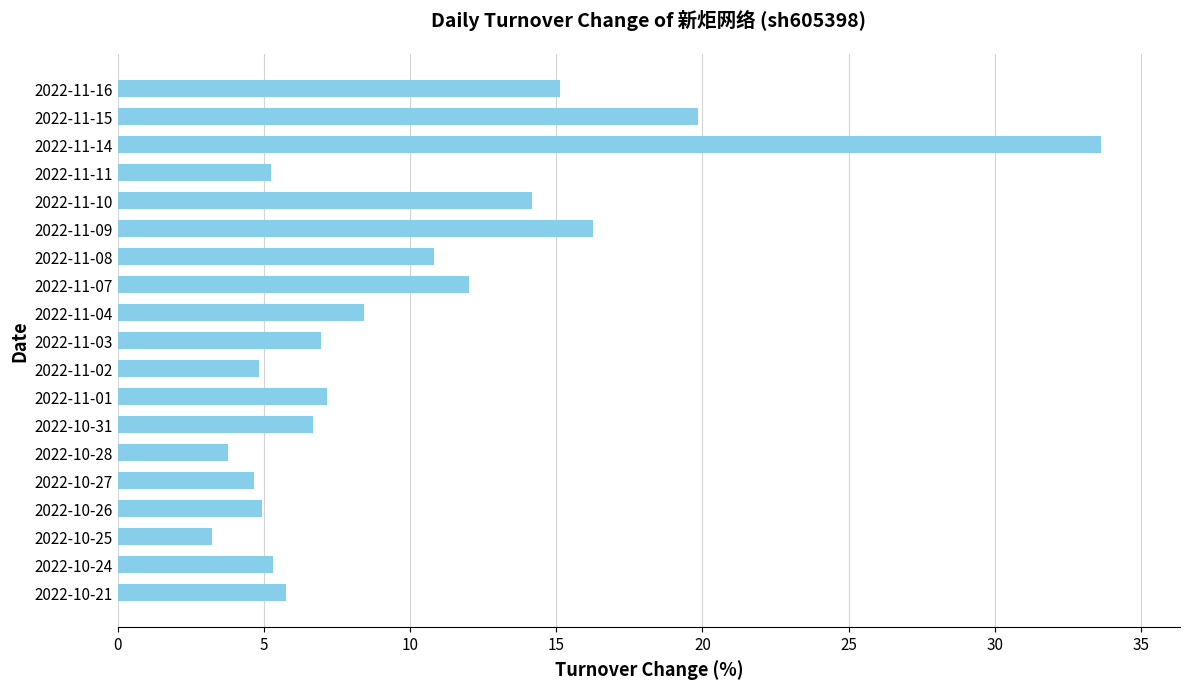

Which label corresponds to the largest value in the chart?

2022-11-14